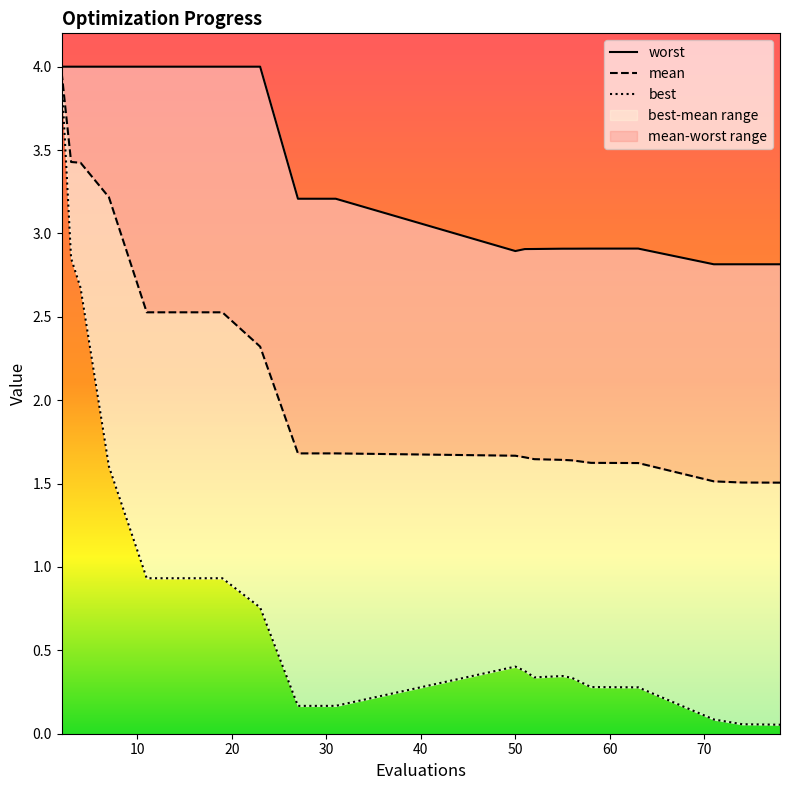

True or false: worst and best cross at least once.

False